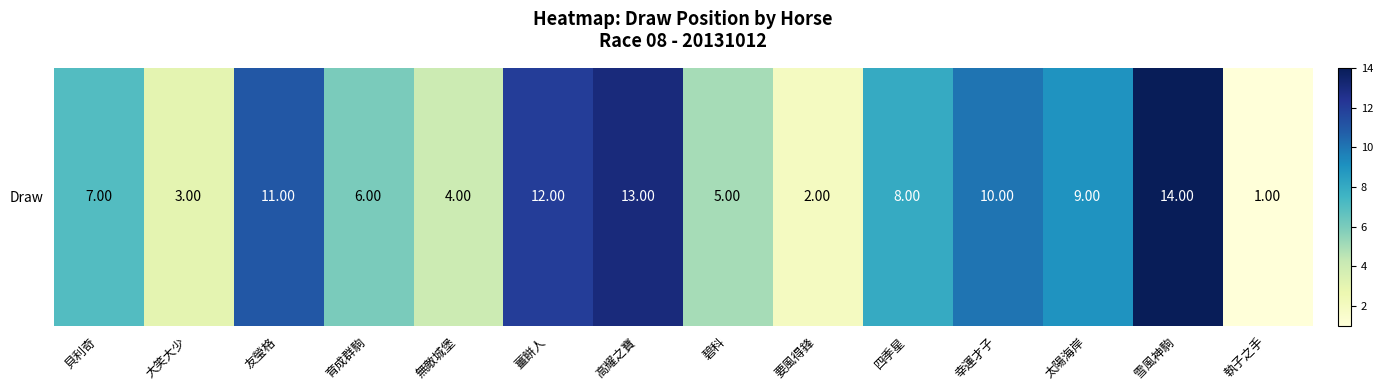

What is the average value?

8